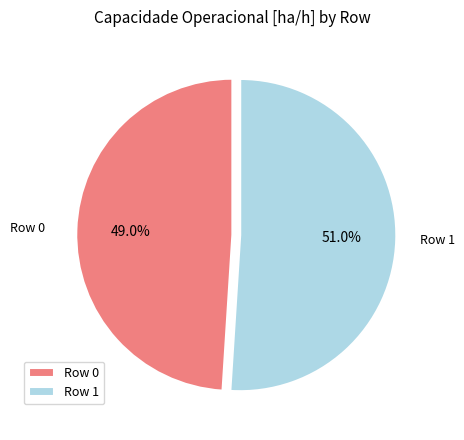

To the nearest percent, what is the difference between the Row 1 and Row 0 slice percentages?

2%